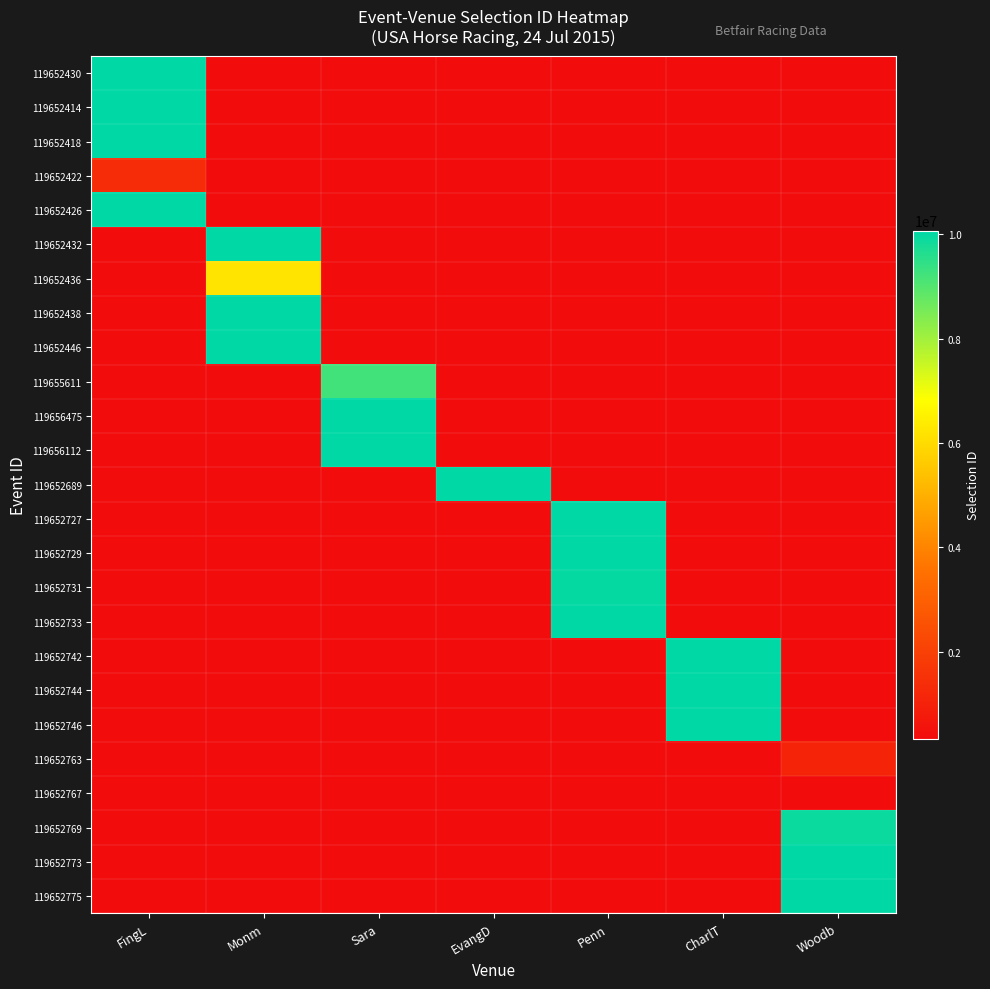

List the labels in order of 119652414 value, largest first.

FingL, Monm, Sara, EvangD, Penn, CharlT, Woodb